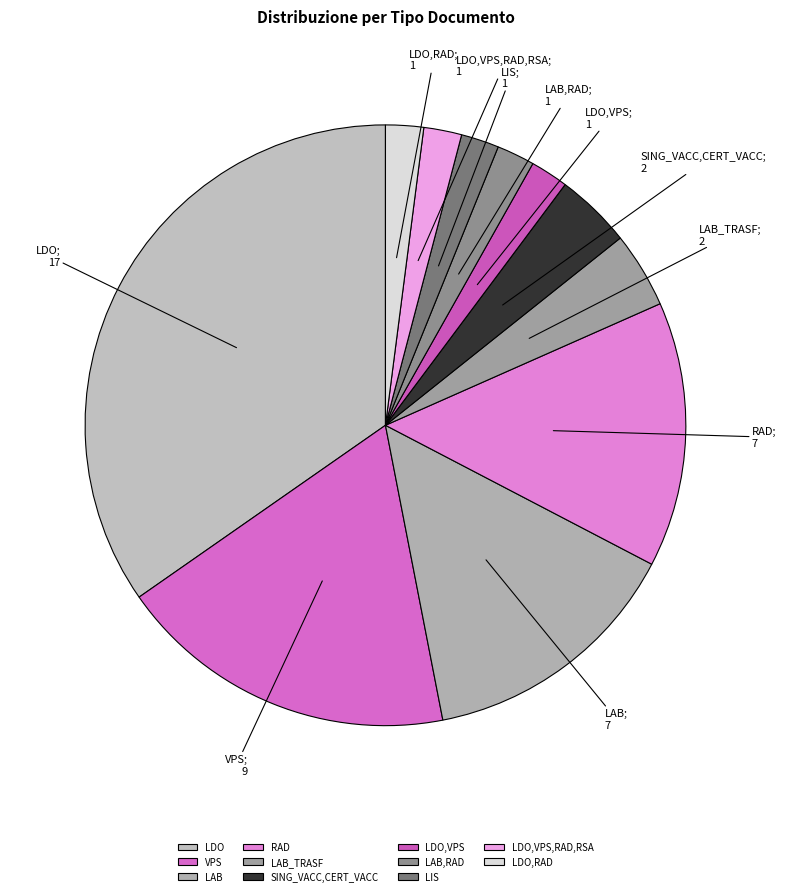

The LIS slice represents 2% of the pie. True or false?

True